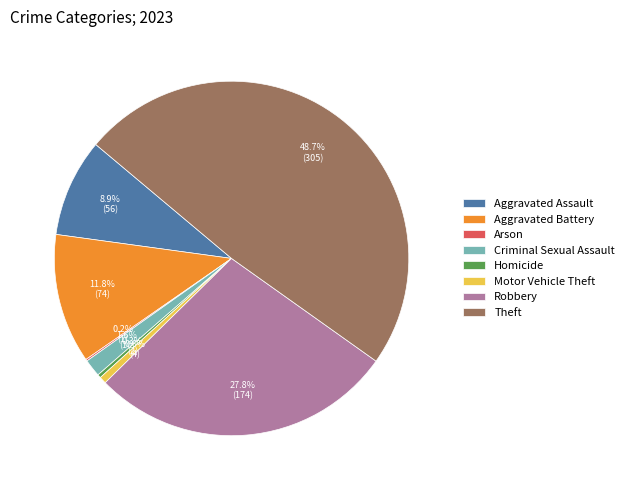

Which slice is the largest?

Theft